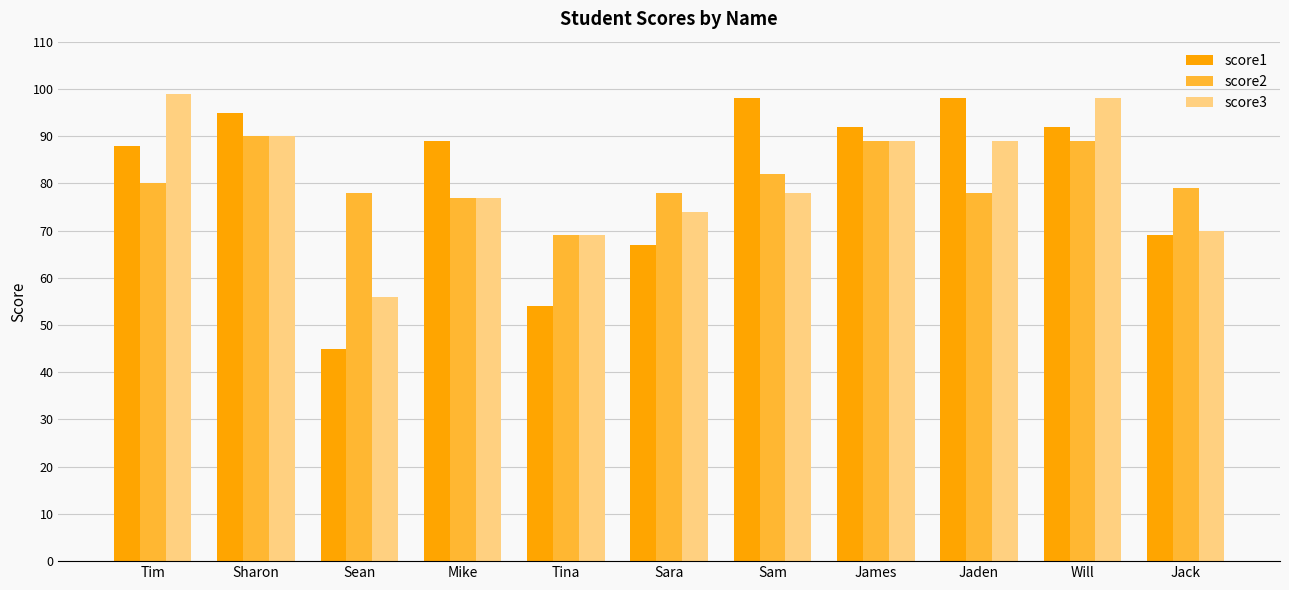

Rank the series at Will from highest to lowest value.

score3, score1, score2